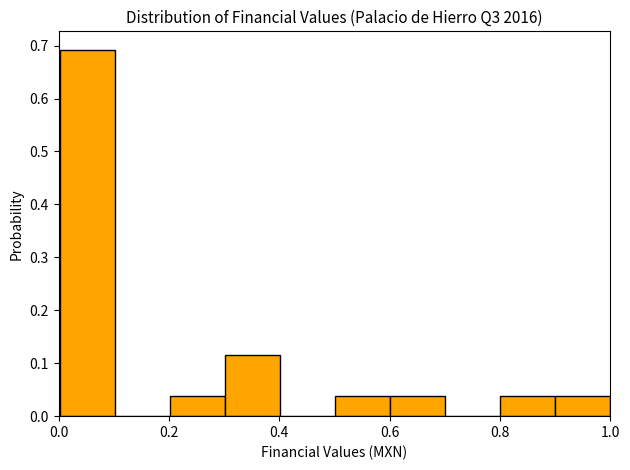

What is the height of the bar covering 0.3 to 0.4 on the x-axis? Neither the bar edges nor the heights are printed on the chart, so give them approximately, as read against the axes.

0.12